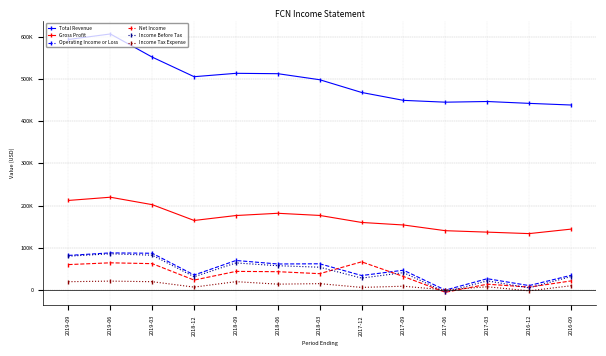

Is this an area chart (filled region under the line)?

No